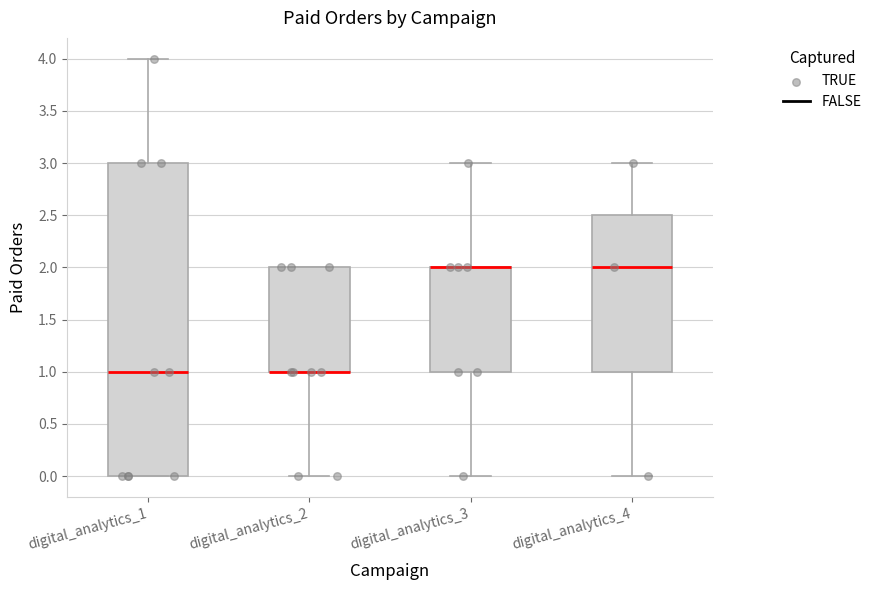

Reading left to right, read every box against the y-axis: the position of its median line, the range the box covers, and the ends of its whiskers. The values are not printed on the chart, so give them approximately, as read against the axis.

digital_analytics_1: median 1.0, box 0.0 to 3.0, whiskers 0.0 to 4.0
digital_analytics_2: median 1.0 (drawn on the box's lower edge), box 1.0 to 2.0, whiskers 0.0 to 2.0
digital_analytics_3: median 2.0 (drawn on the box's upper edge), box 1.0 to 2.0, whiskers 0.0 to 3.0
digital_analytics_4: median 2.0, box 1.0 to 2.5, whiskers 0.0 to 3.0